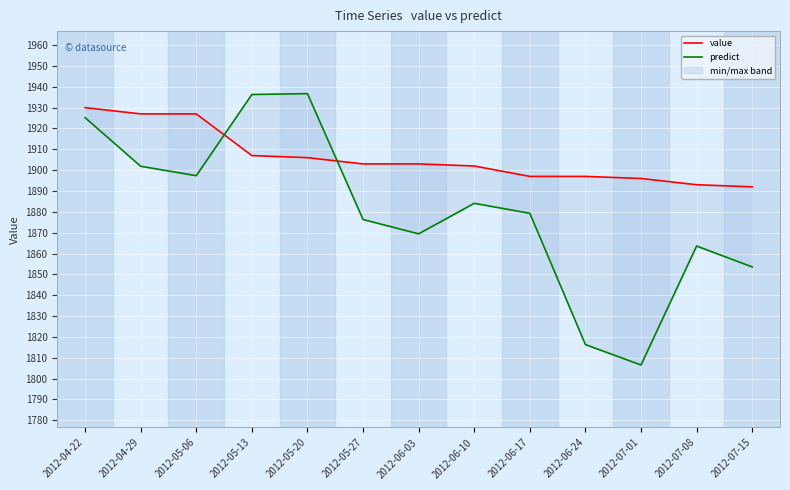

Reading left to right, extract all data points from this chart.

value: 2012-04-22=1930.0	2012-04-29=1927.0	2012-05-06=1927.0	2012-05-13=1907.0	2012-05-20=1906.0	2012-05-27=1903.0	2012-06-03=1903.0	2012-06-10=1902.0	2012-06-17=1897.0	2012-06-24=1897.0	2012-07-01=1896.0	2012-07-08=1893.0	2012-07-15=1892.0
predict: 2012-04-22=1925.2	2012-04-29=1901.9	2012-05-06=1897.3	2012-05-13=1936.3	2012-05-20=1936.7	2012-05-27=1876.3	2012-06-03=1869.4	2012-06-10=1884.1	2012-06-17=1879.3	2012-06-24=1816.3	2012-07-01=1806.5	2012-07-08=1863.6	2012-07-15=1853.6